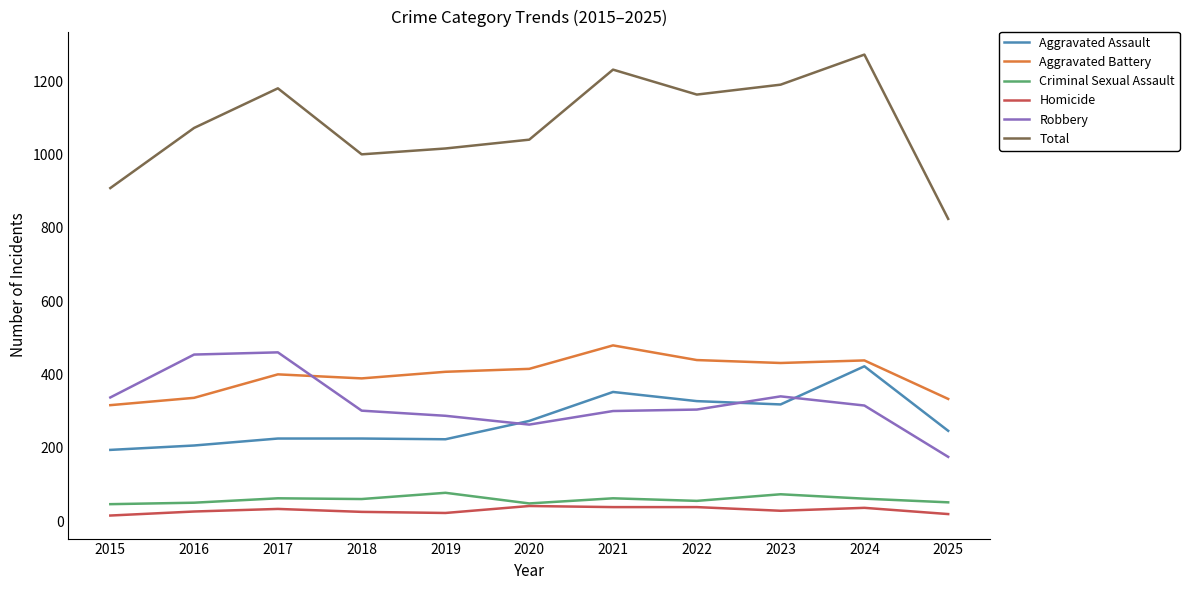

At which category is the sum across all series the highest?

2024